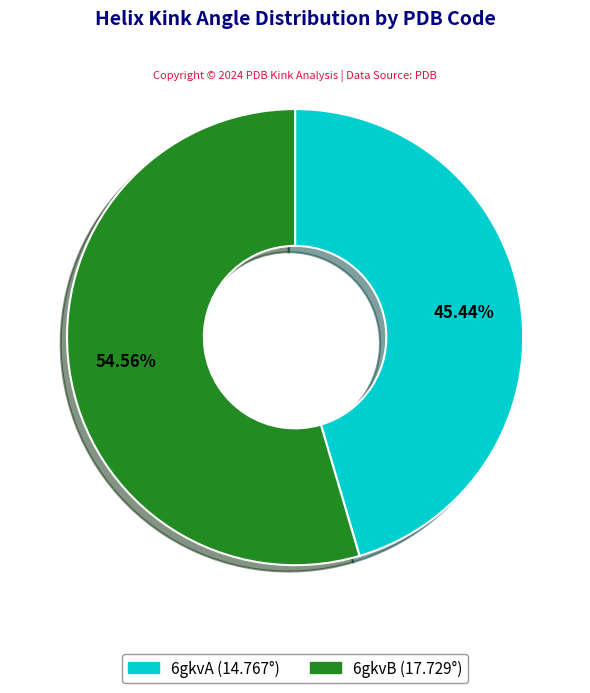

What percentage is the 6gkvB slice, to the nearest percent?

55%